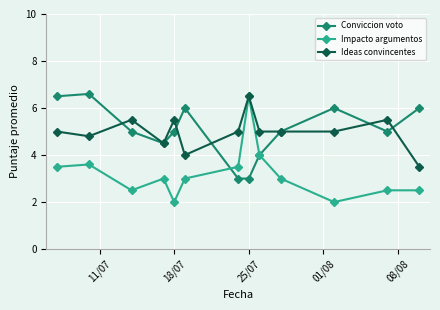

What is the value of the Ideas convincentes point at the 1st from the left?

5.0